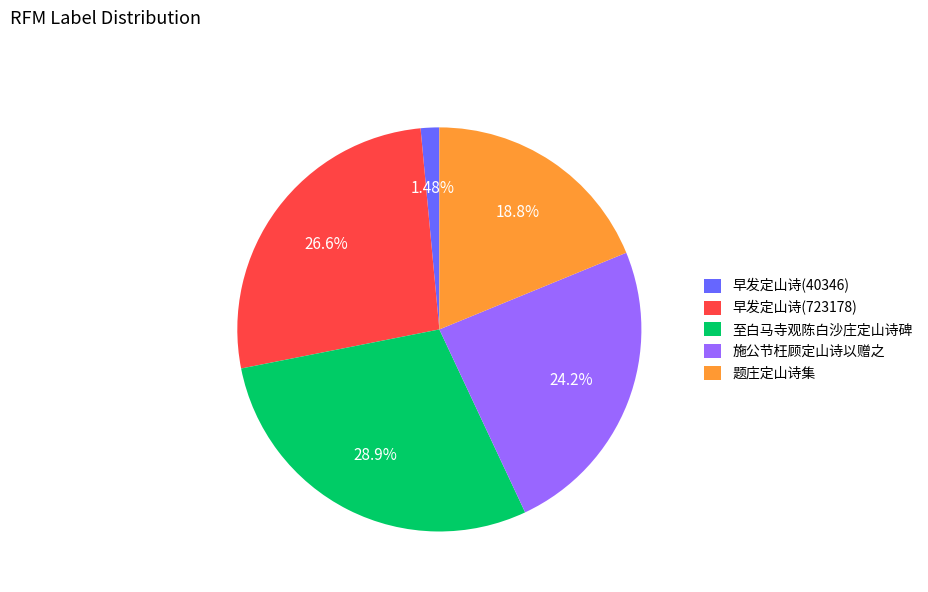

How many slices are in this pie chart?

5